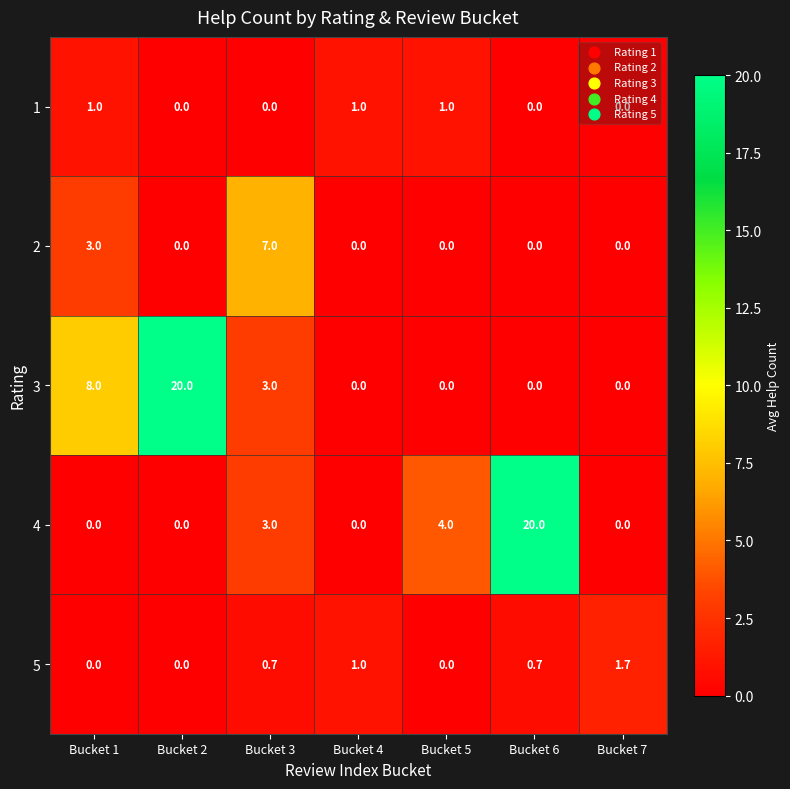

What is the difference between the highest and lowest values at Bucket 4?

1.0